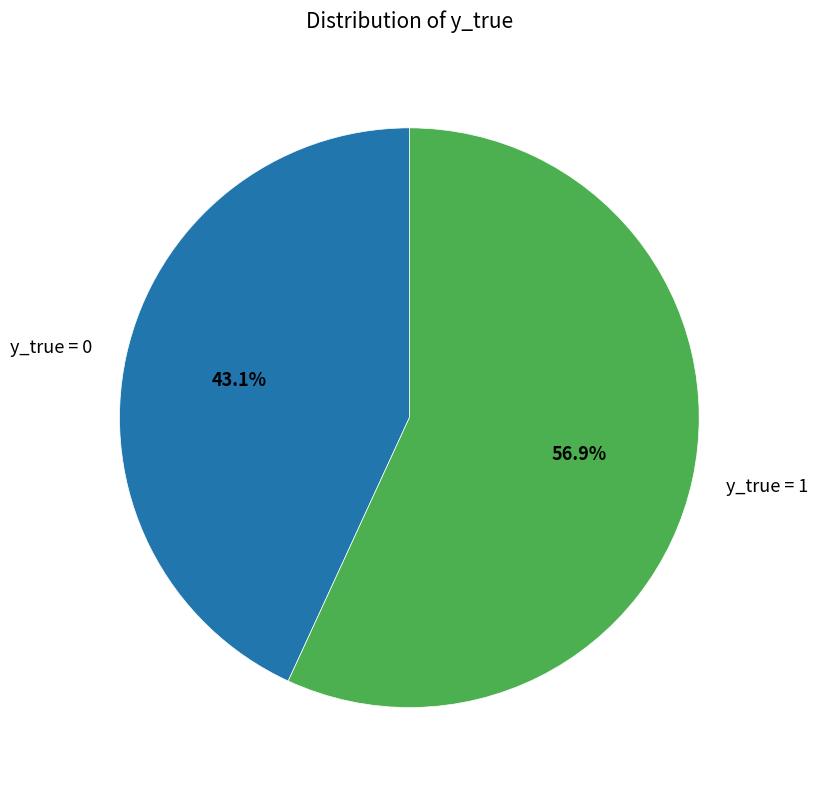

Which has a higher value, y_true = 0 or y_true = 1?

y_true = 1